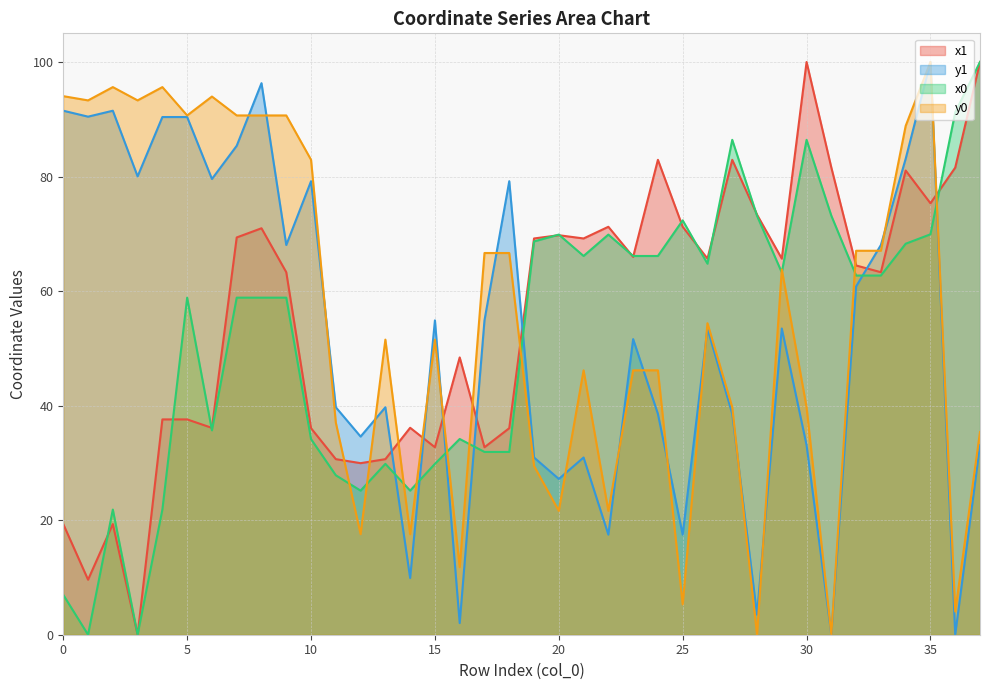

Where is x1 nearest to the value 50?

16